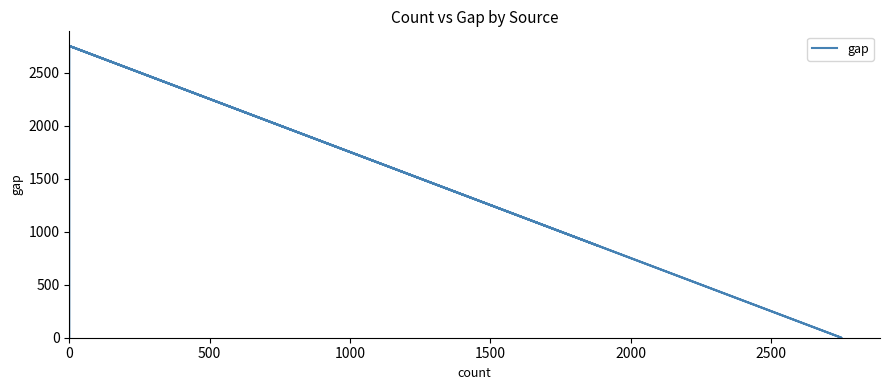

What is the sum of all values?

21978